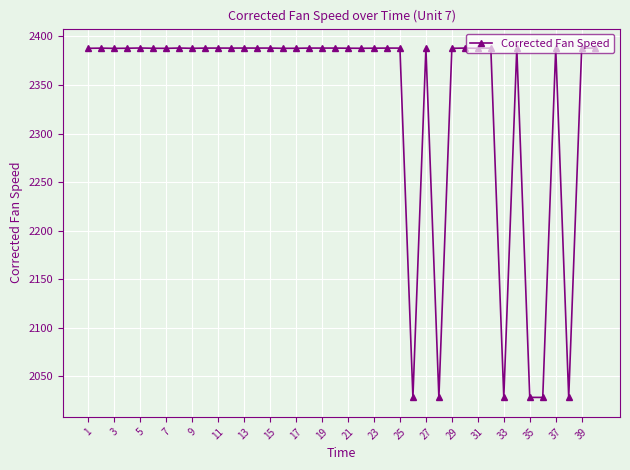

What is the sum of all values?

93359.5